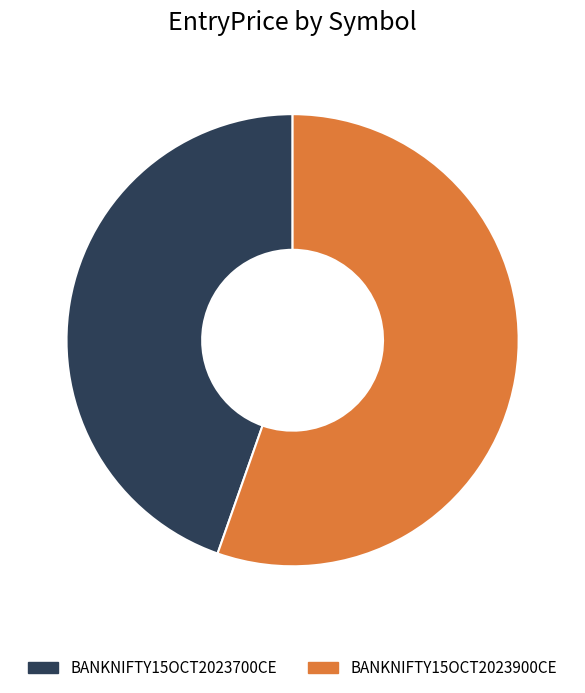

What is the ratio of the value at BANKNIFTY15OCT2023900CE to the value at BANKNIFTY15OCT2023700CE?

1.2